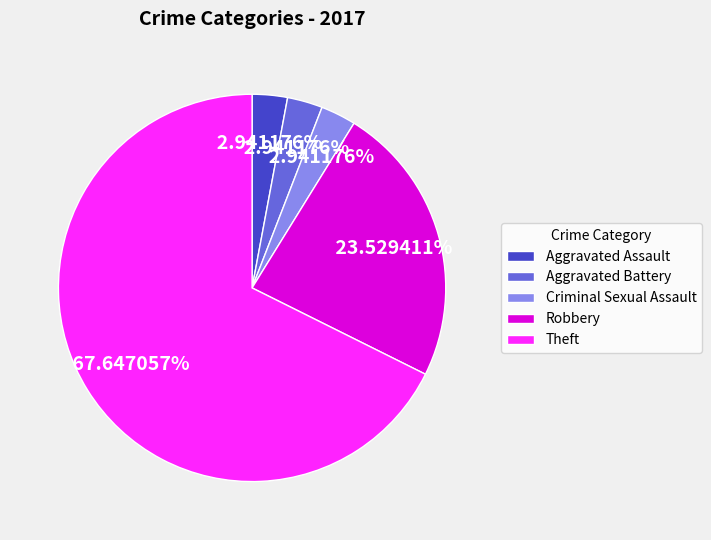

Count the number of slices in the pie.

5